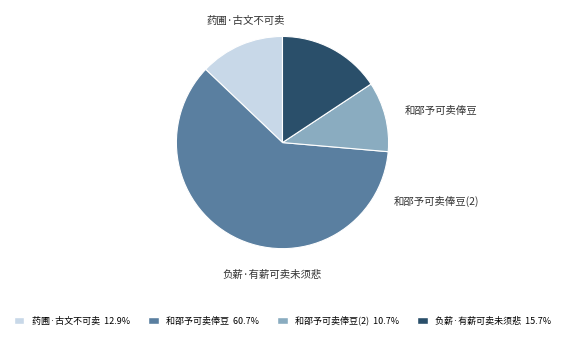

To the nearest percent, what is the difference between the largest and smallest slice percentages?

50%